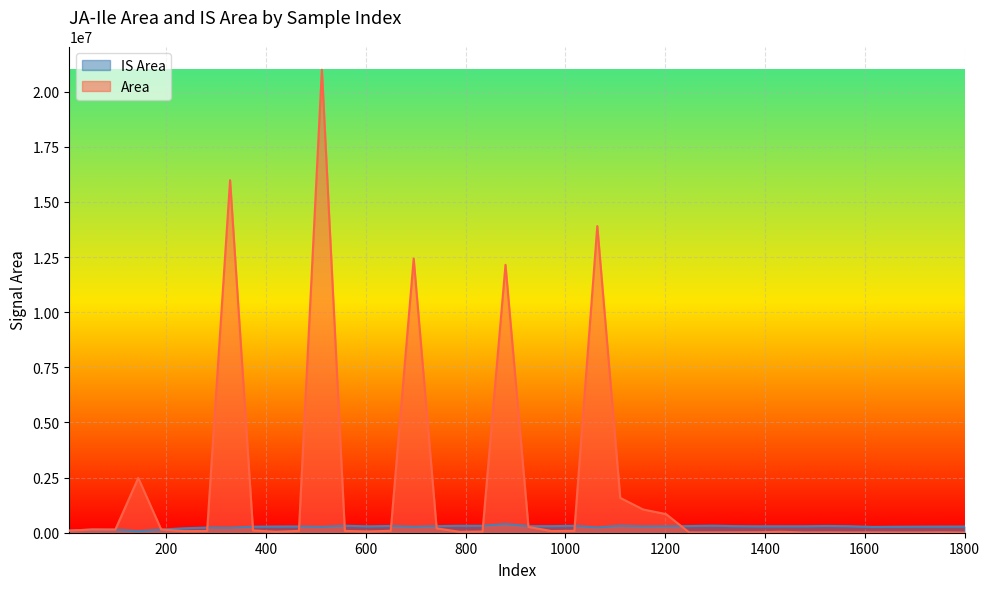

What is the sum of the IS Area values at 696 and 6?

365228